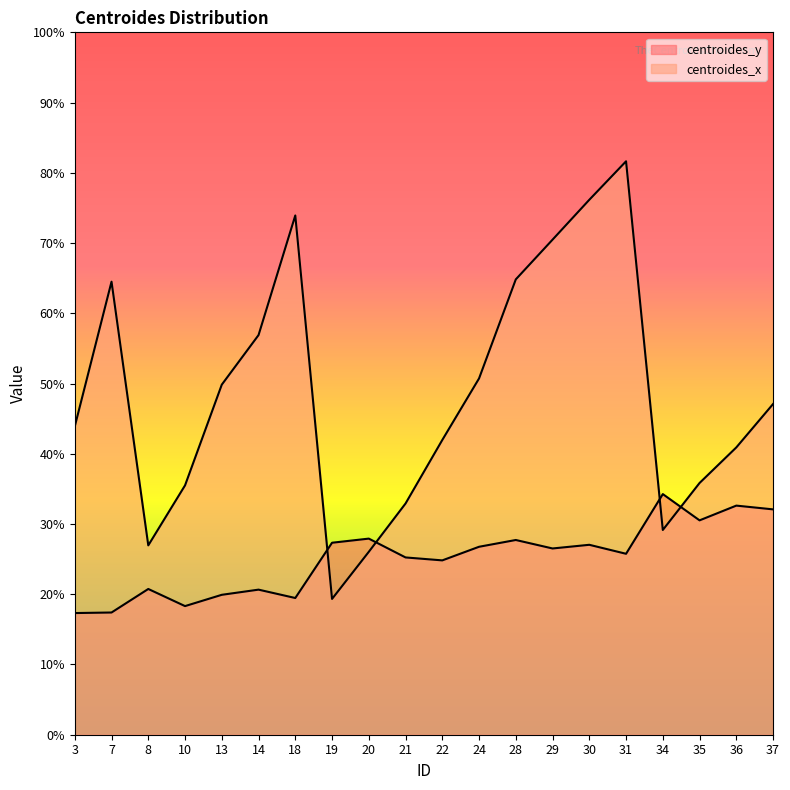

Where do centroides_y and centroides_x first cross each other?

18 and 19